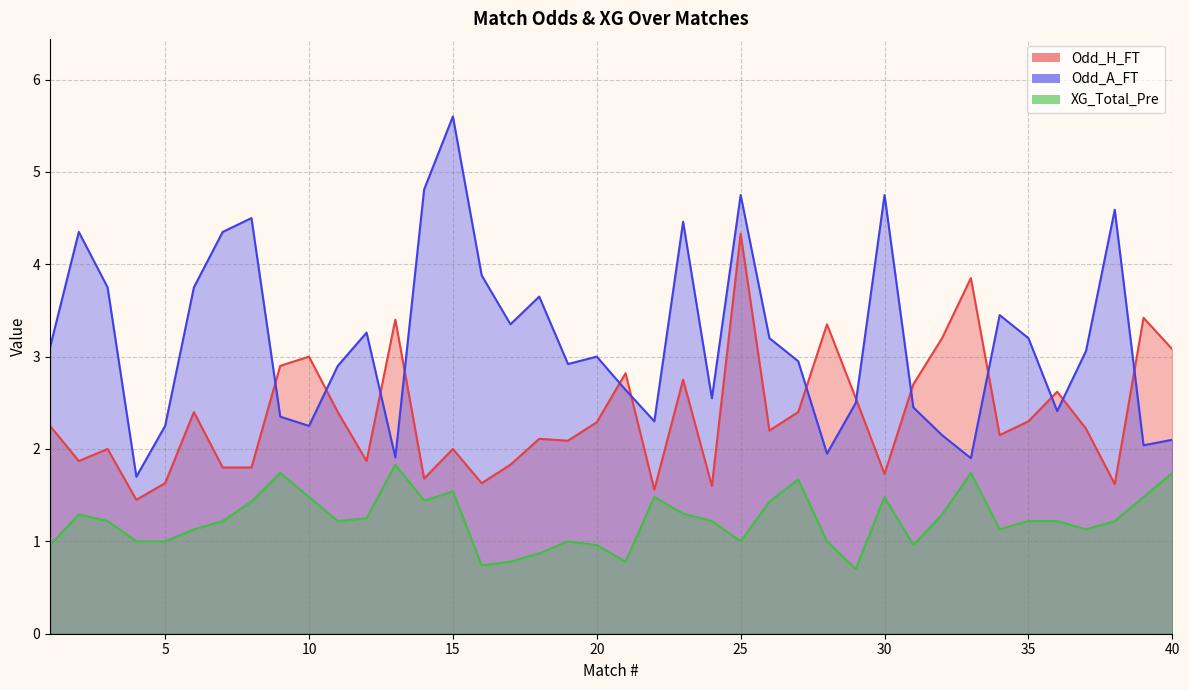

True or false: Odd_H_FT has a value of 1.1 at 17.

False